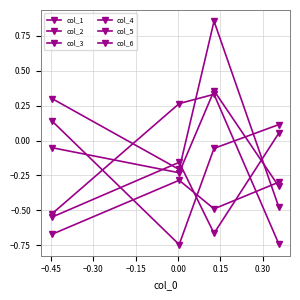

What is the value of the col_5 point at the 3rd from the left?

-0.2